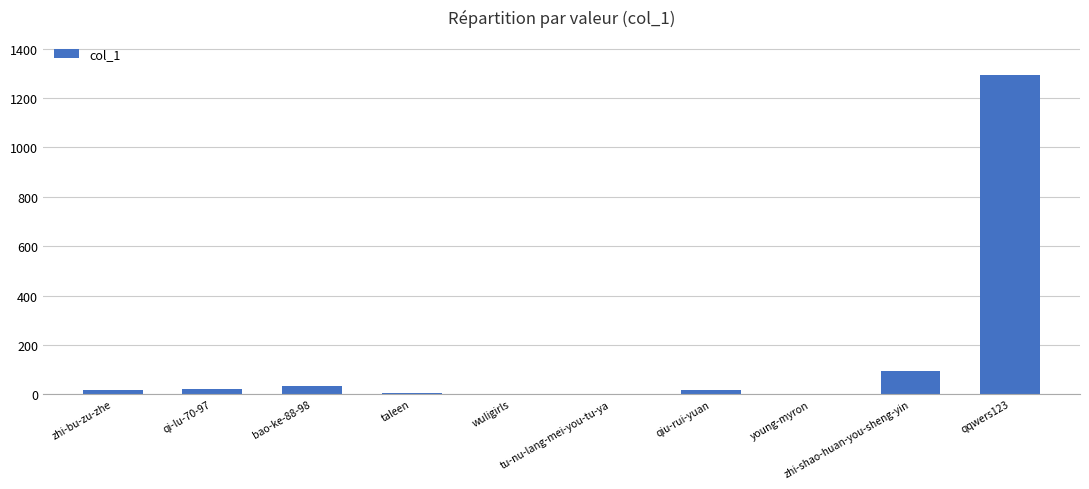

What is the greatest value displayed?

1292